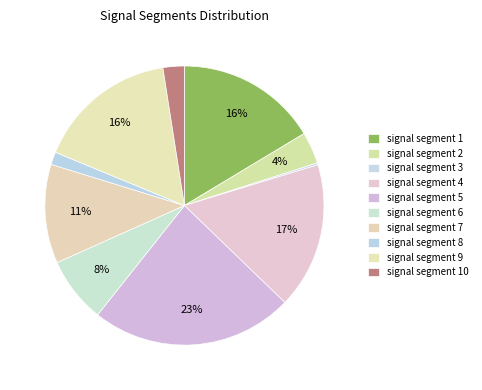

What is the largest slice in the pie chart?

signal segment 5